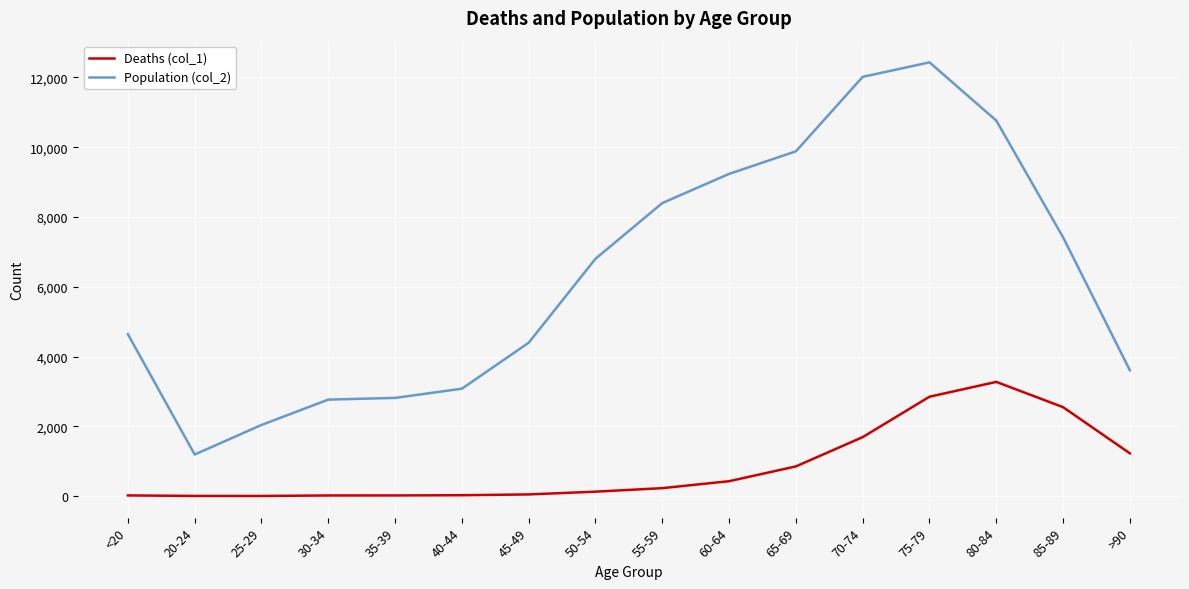

What is the difference between the maximum and minimum values in the Population (col_2) series?

11243